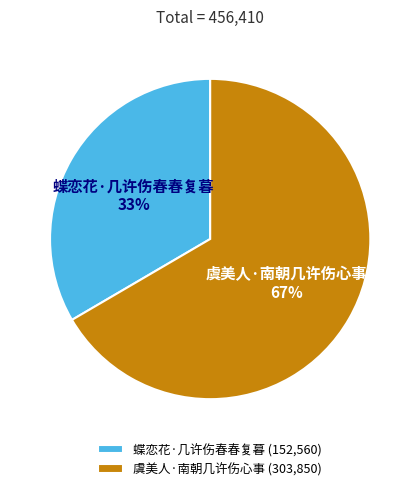

Rank the categories by value from lowest to highest.

蝶恋花·几许伤春春复暮, 虞美人·南朝几许伤心事